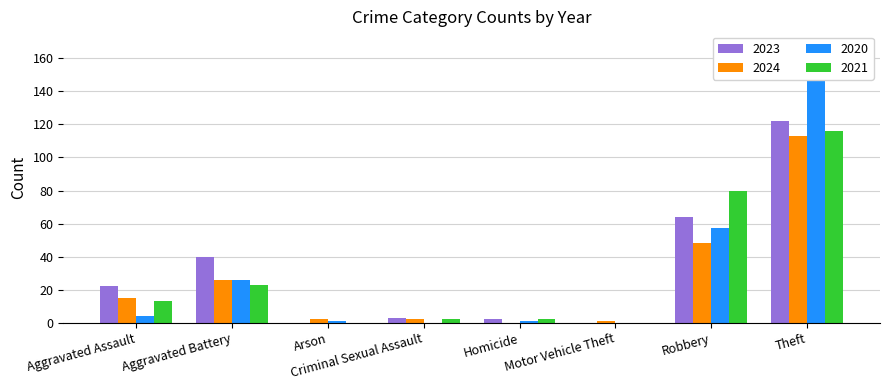

List the series in order of their peak value, lowest first.

2024, 2021, 2023, 2020